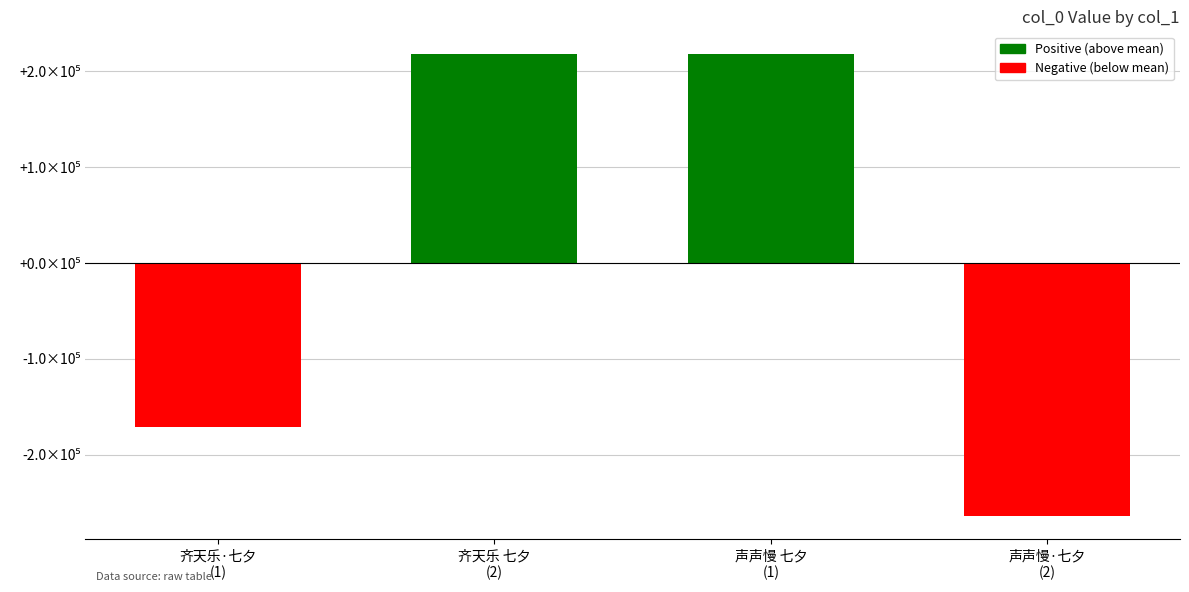

Are the bars horizontal?

No